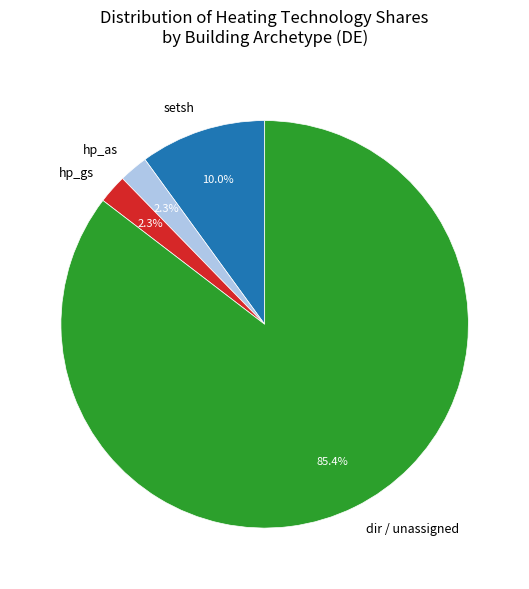

Combined, do dir / unassigned and hp_as account for over 50%?

Yes